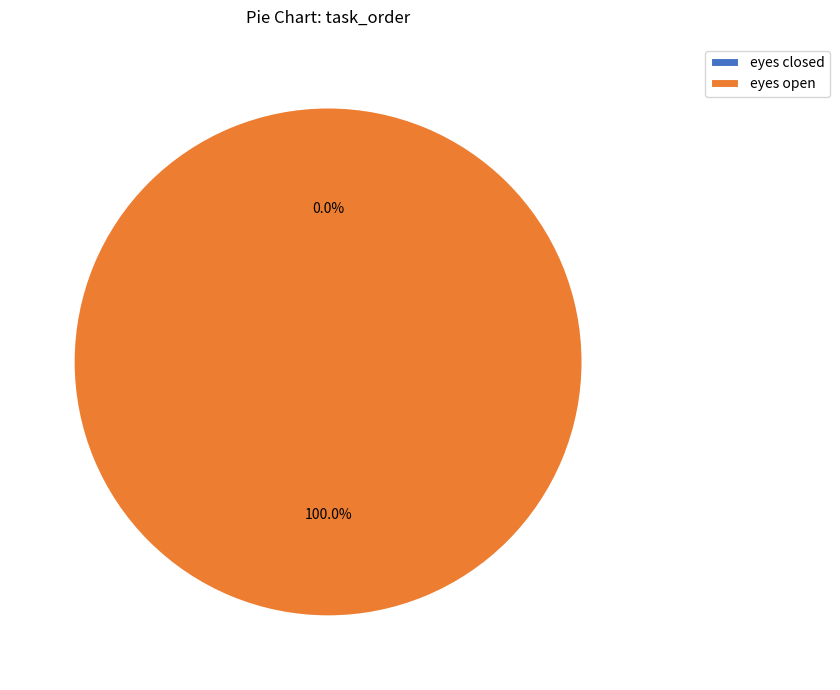

How many segments does this pie chart have?

2